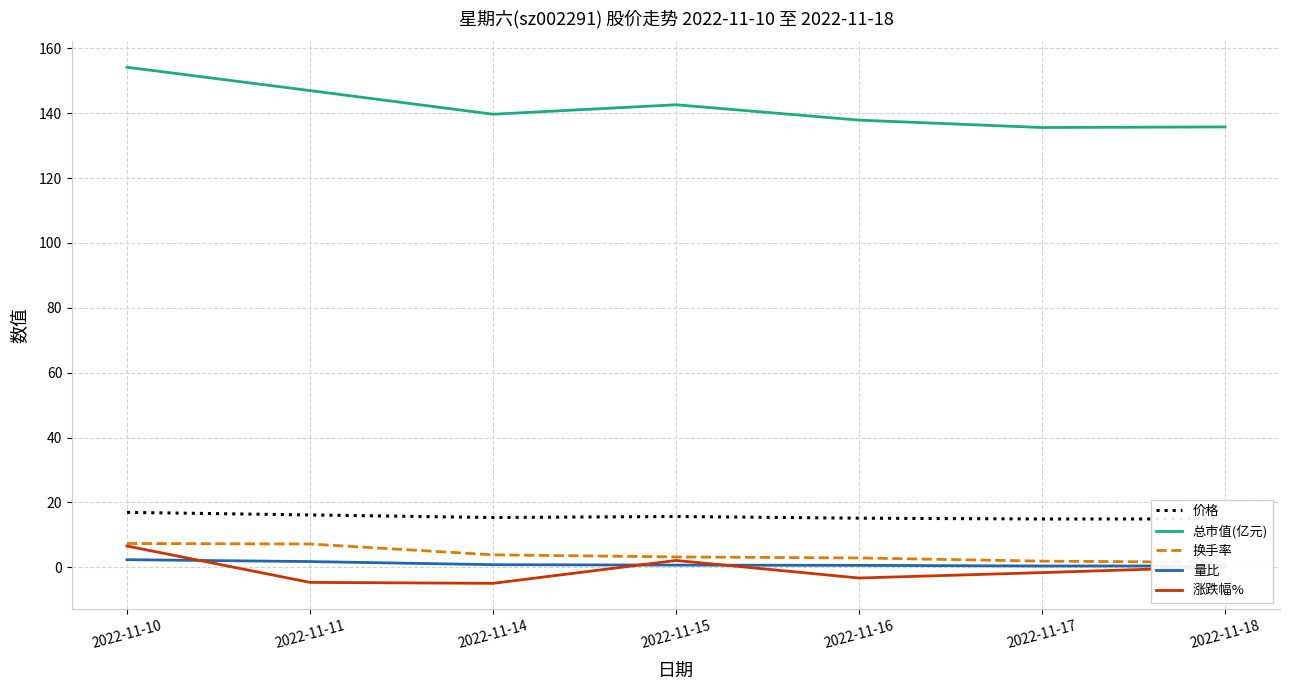

What is the value of the 涨跌幅% point at the 2nd from the left?

-4.7